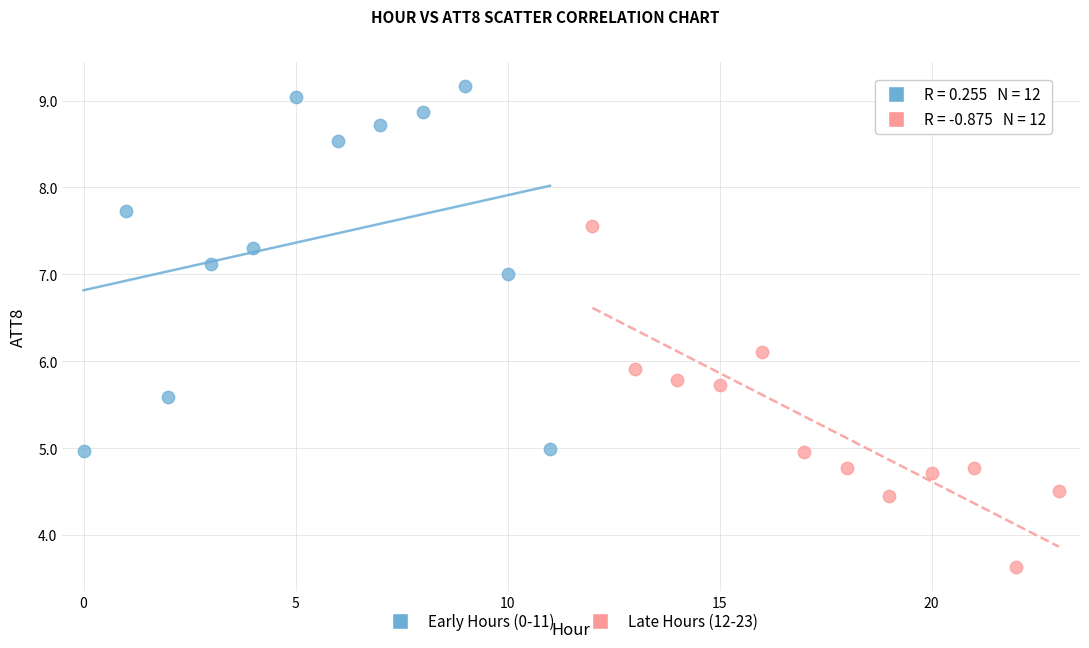

Which series has the largest Y range (max minus min)?

Early Hours (0-11)